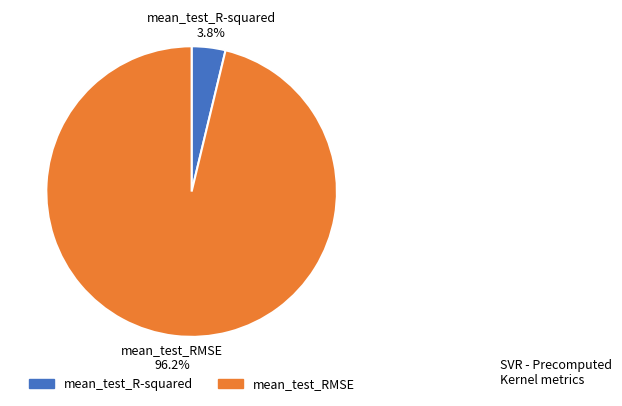

Is the sum of mean_test_R-squared and mean_test_RMSE greater than half?

Yes